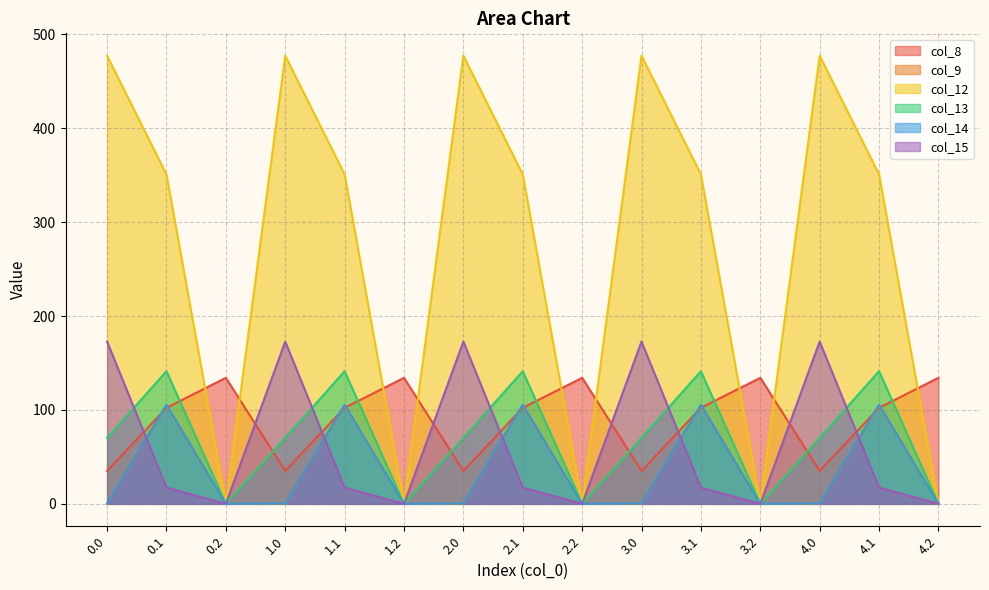

Between 2.2 and 3.0, which is larger?

2.2